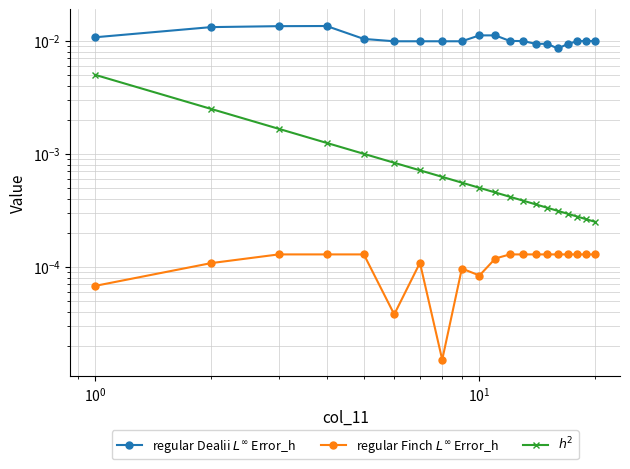

The value of regular Finch $L^\infty$ Error_h at $\mathdefault{10^{1}}$ is 0.0. True or false?

True